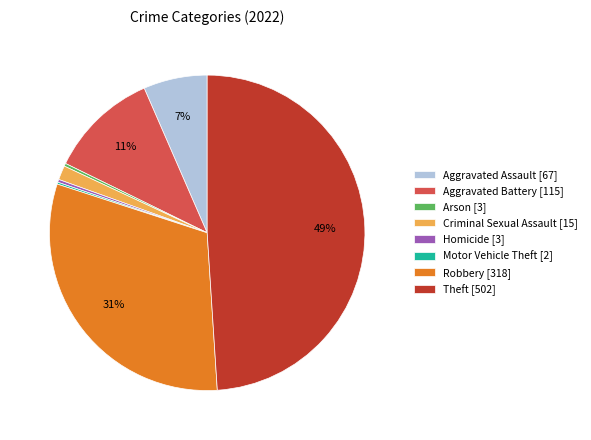

Combined, do Aggravated Battery and Arson account for over 50%?

No